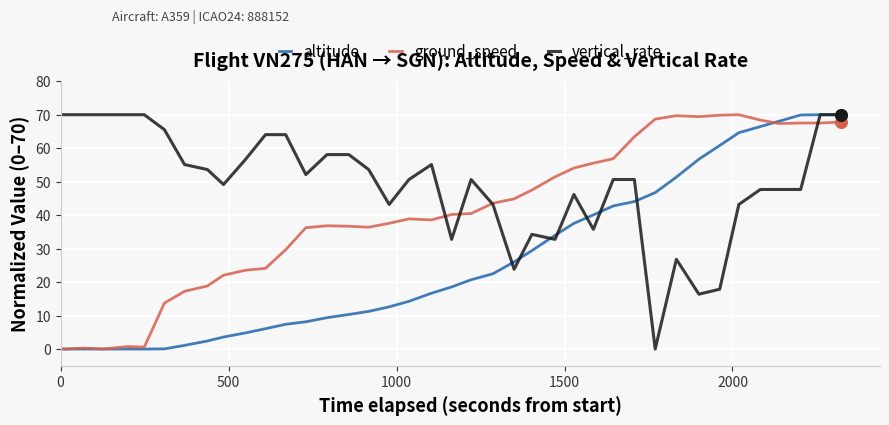

Which series has the largest total across all categories?

vertical_rate